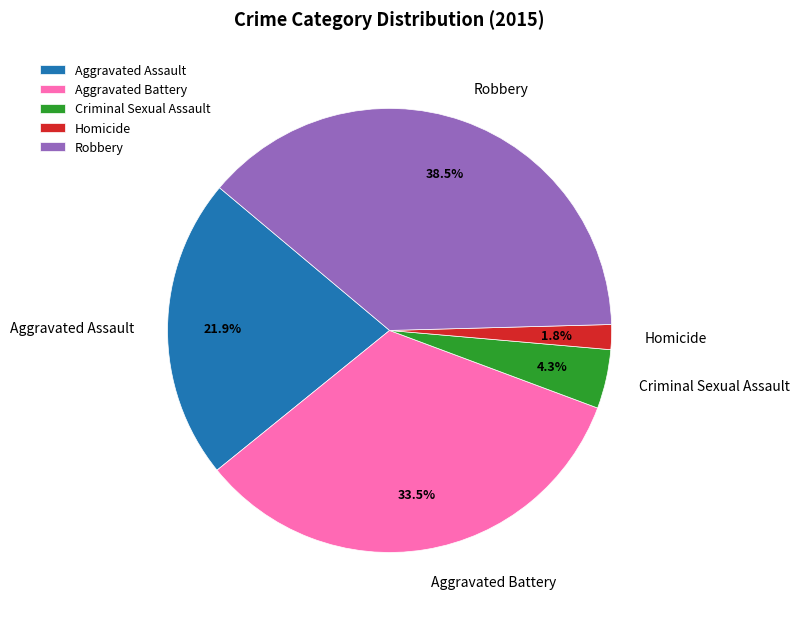

What is the smallest slice in the pie chart?

Homicide